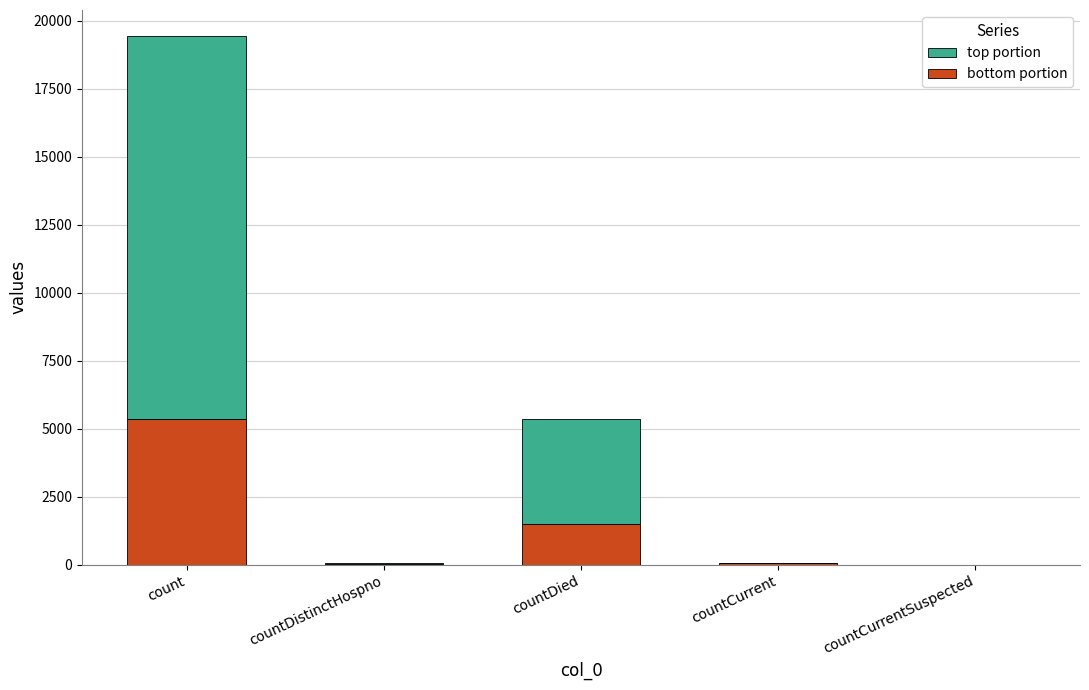

At which category is the sum across all series the highest?

count